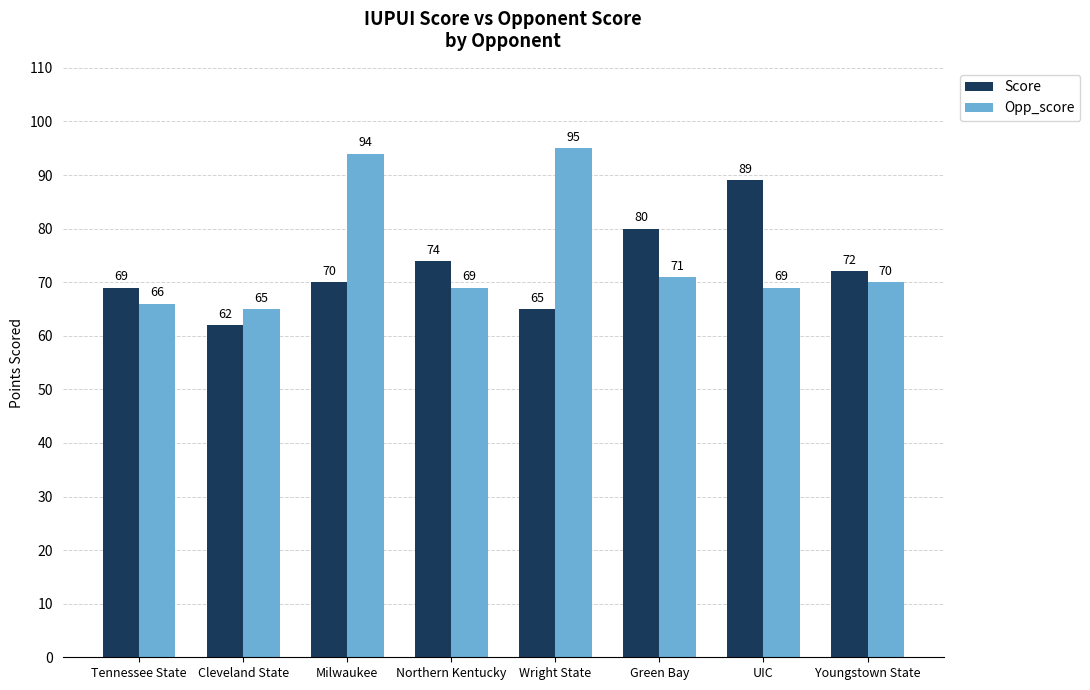

How many series are shown in this chart?

2